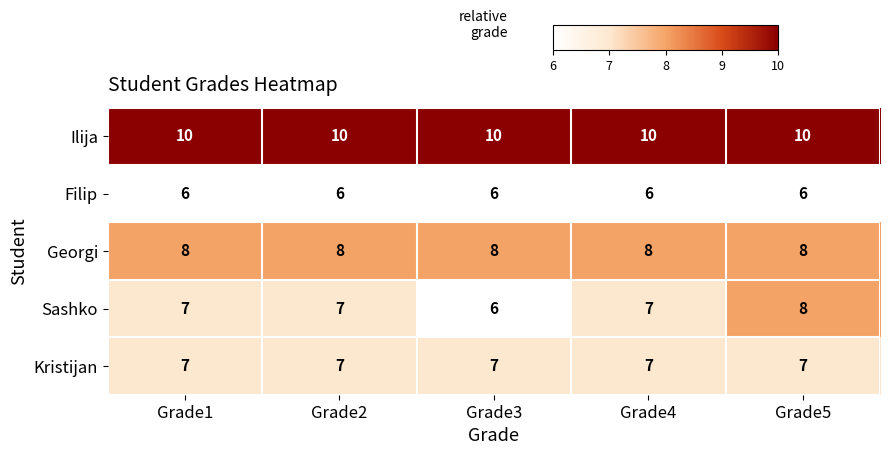

At which category is the sum across all series the highest?

Grade5